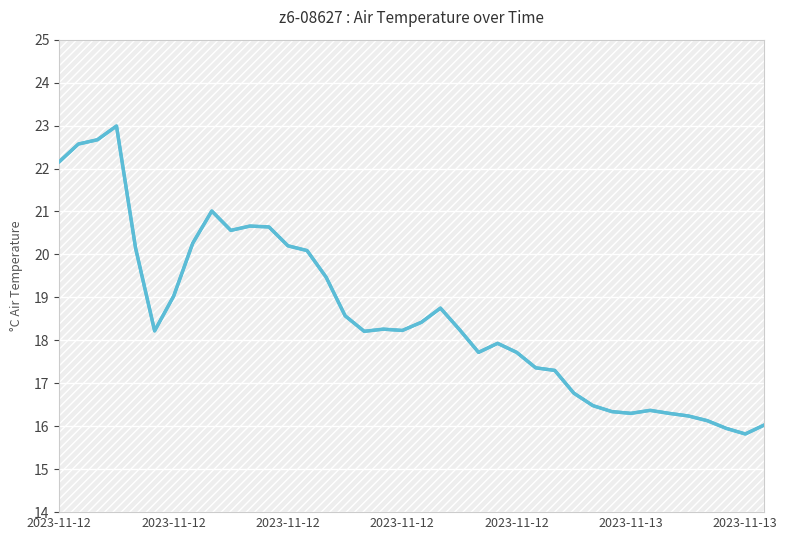

At which category does the data reach its first local valley?

2023-11-13